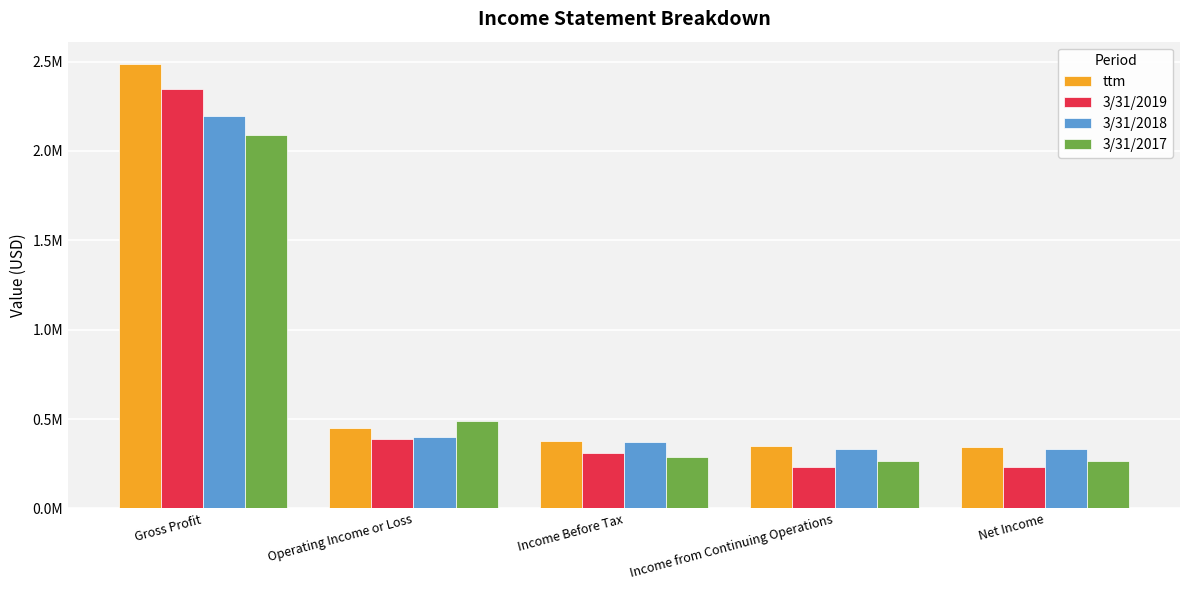

Which category has the highest value across all series?

Gross Profit